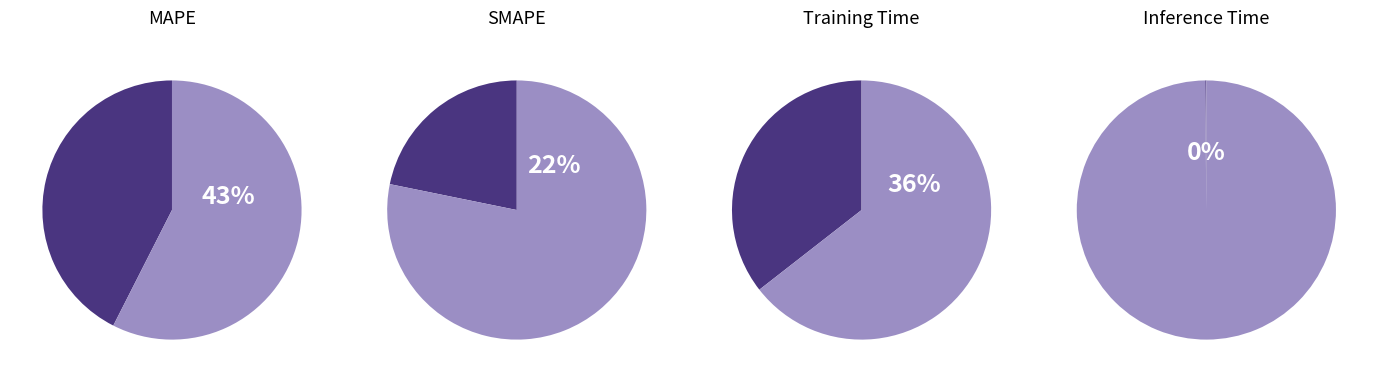

The SMAPE slice represents 22% of the pie. True or false?

True